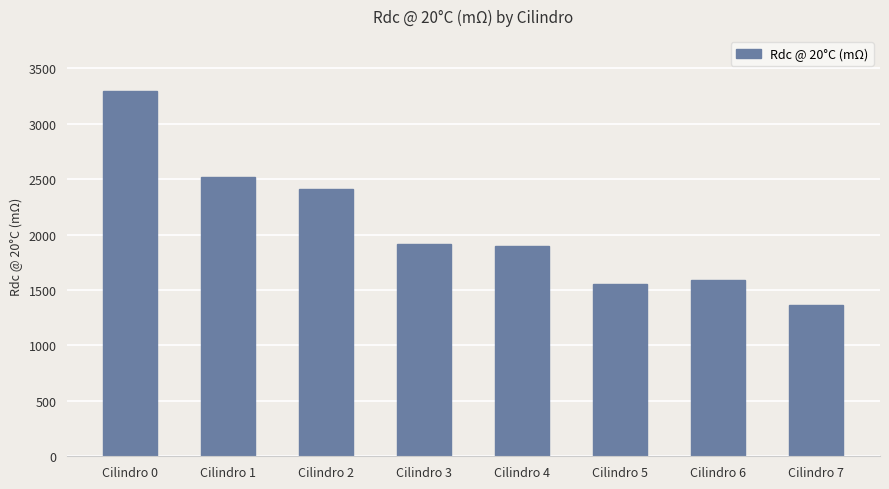

How many bars are there in total?

8